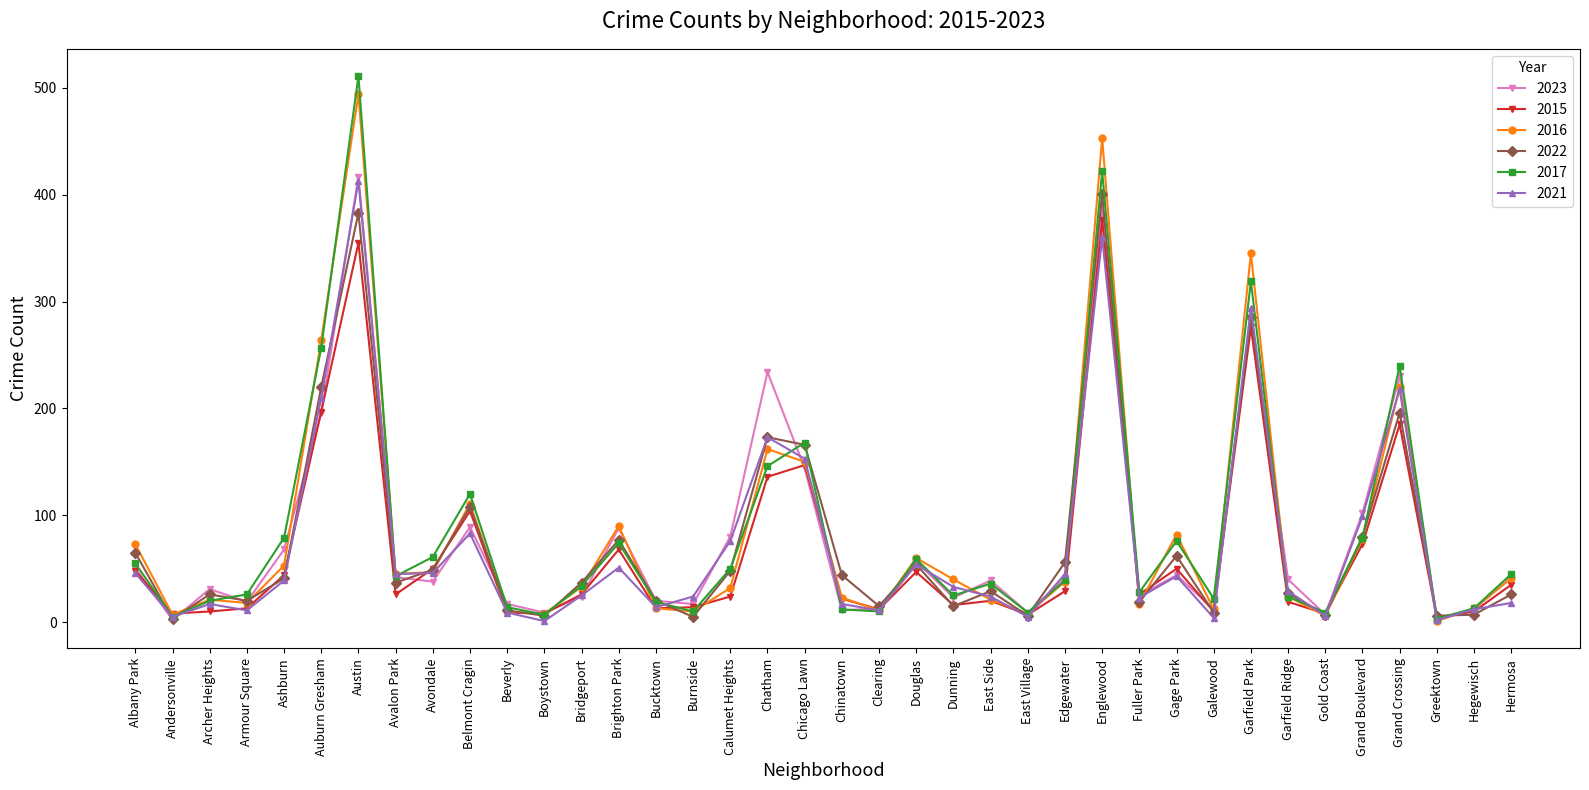

What is the approximate value of 2023 at Ashburn?

68